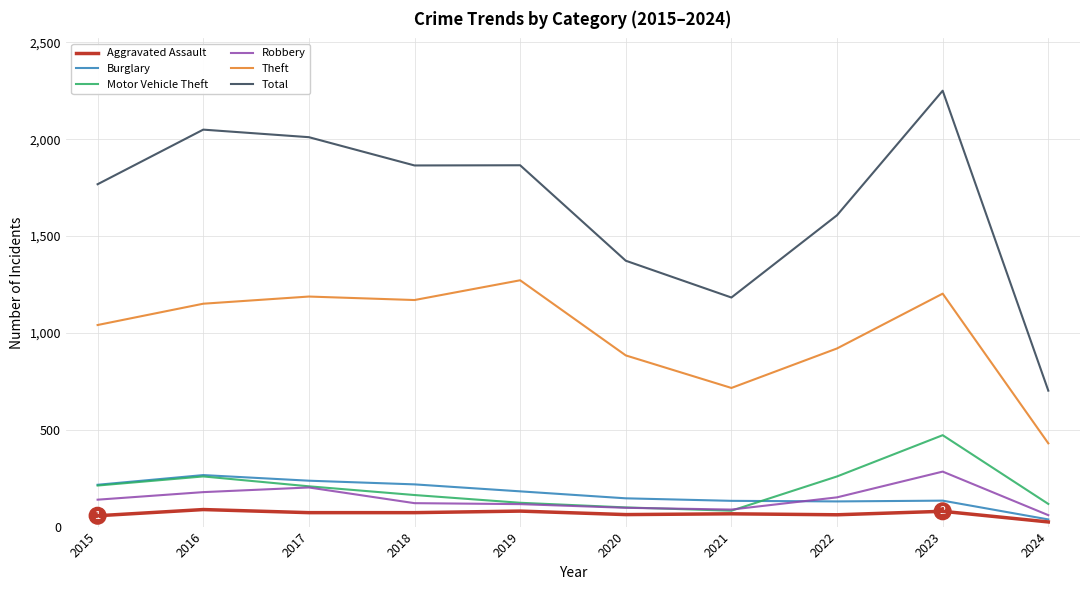

Is it true that Burglary equals 182 at 2019?

True